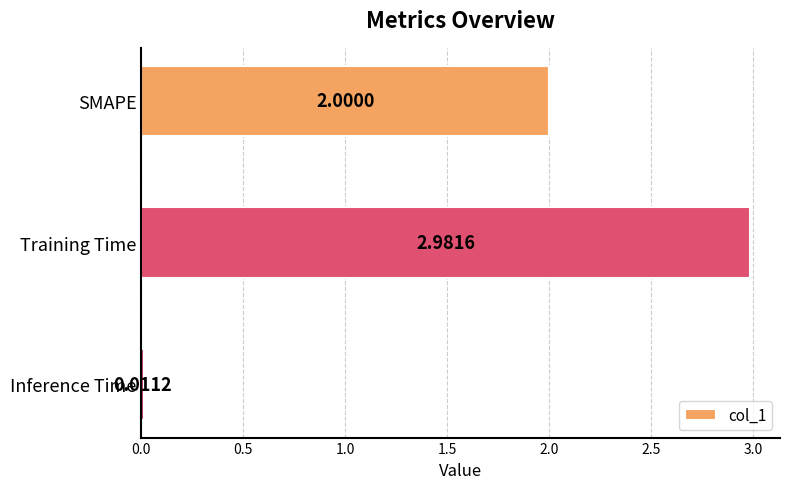

Where is the data nearest to the value 1?

Inference Time